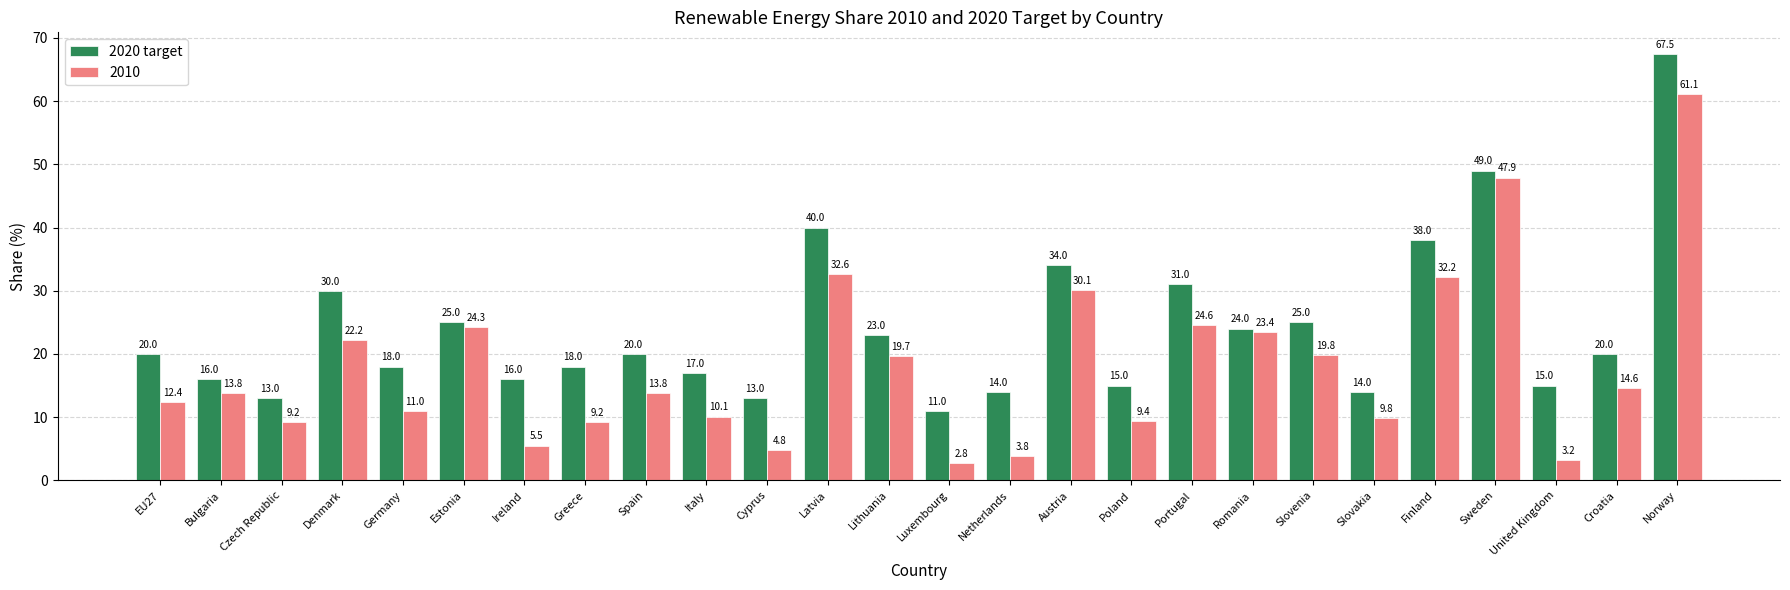

What is the spread (max minus min) of values at Romania?

0.6